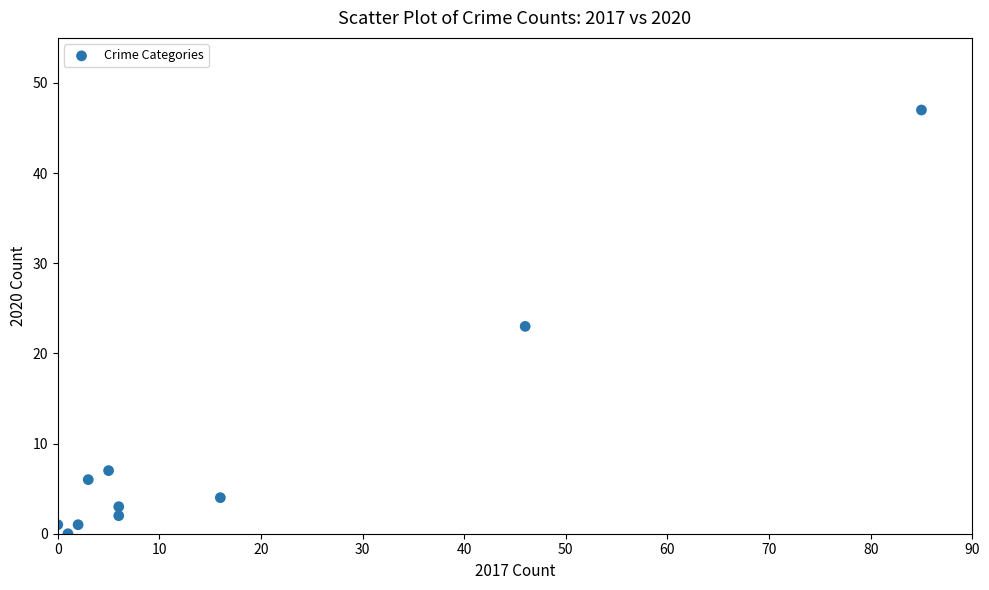

What is the range of Y values (max minus min)?

47